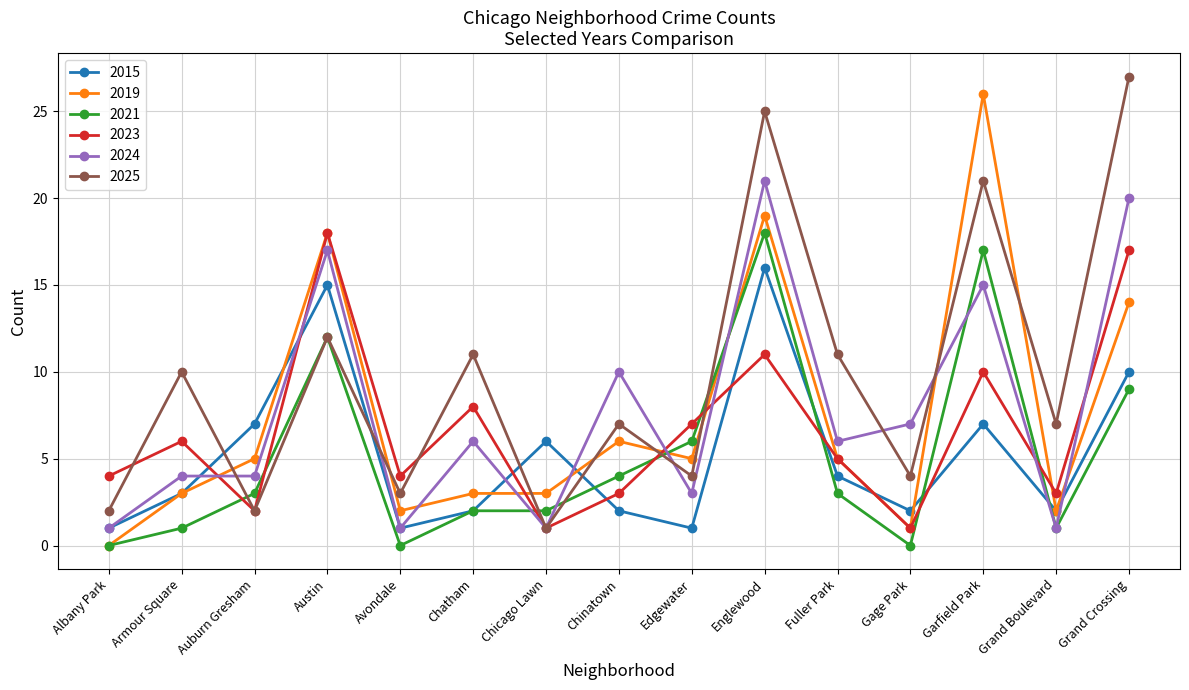

What is the difference between the second highest and minimum values in the 2021 series?

17